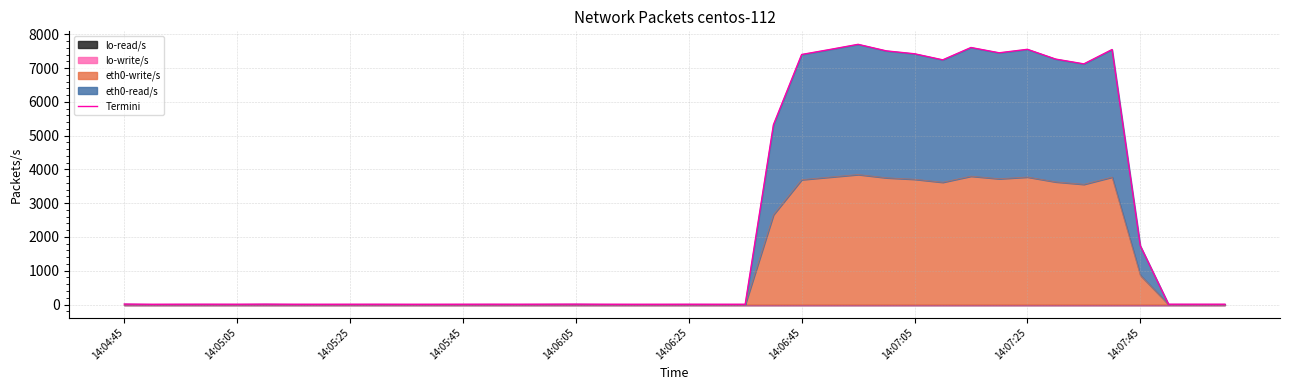

How many lines are shown in the chart?

1